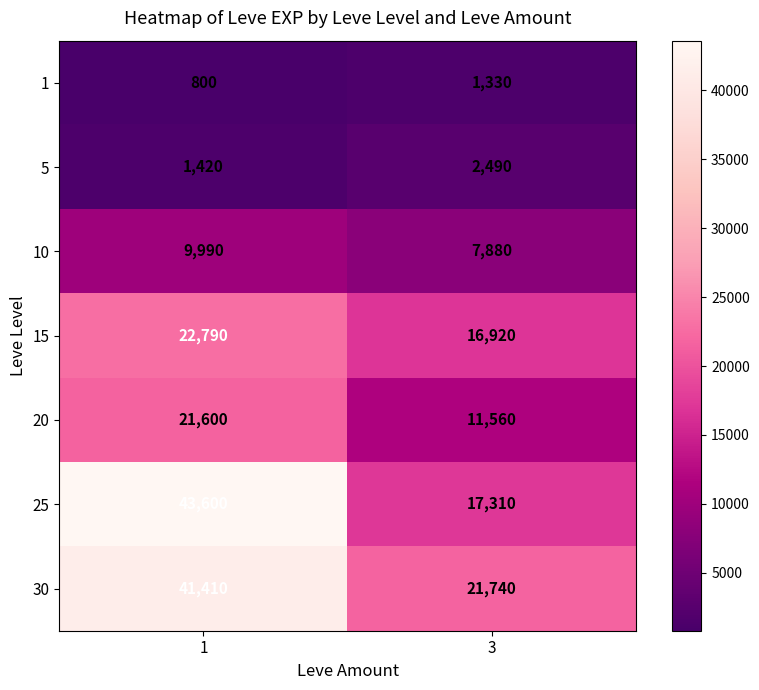

List the series in order of their peak value, highest first.

25, 30, 15, 20, 10, 5, 1